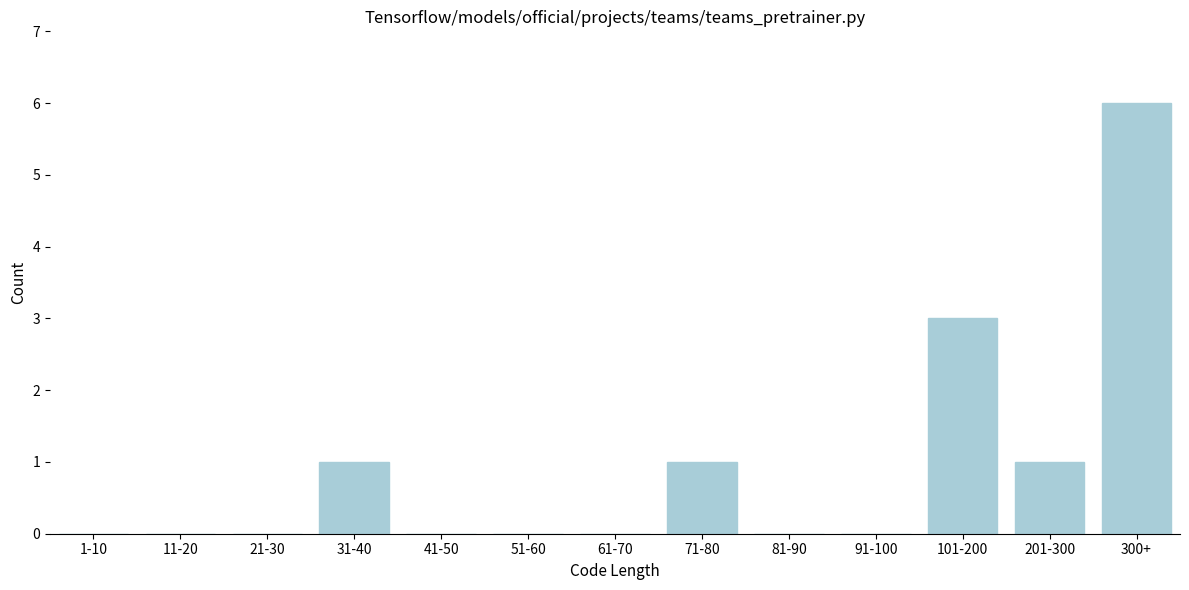

Reading left to right, list all the values displayed in this chart.

1-10=0	11-20=0	21-30=0	31-40=1	41-50=0	51-60=0	61-70=0	71-80=1	81-90=0	91-100=0	101-200=3	201-300=1	300+=6